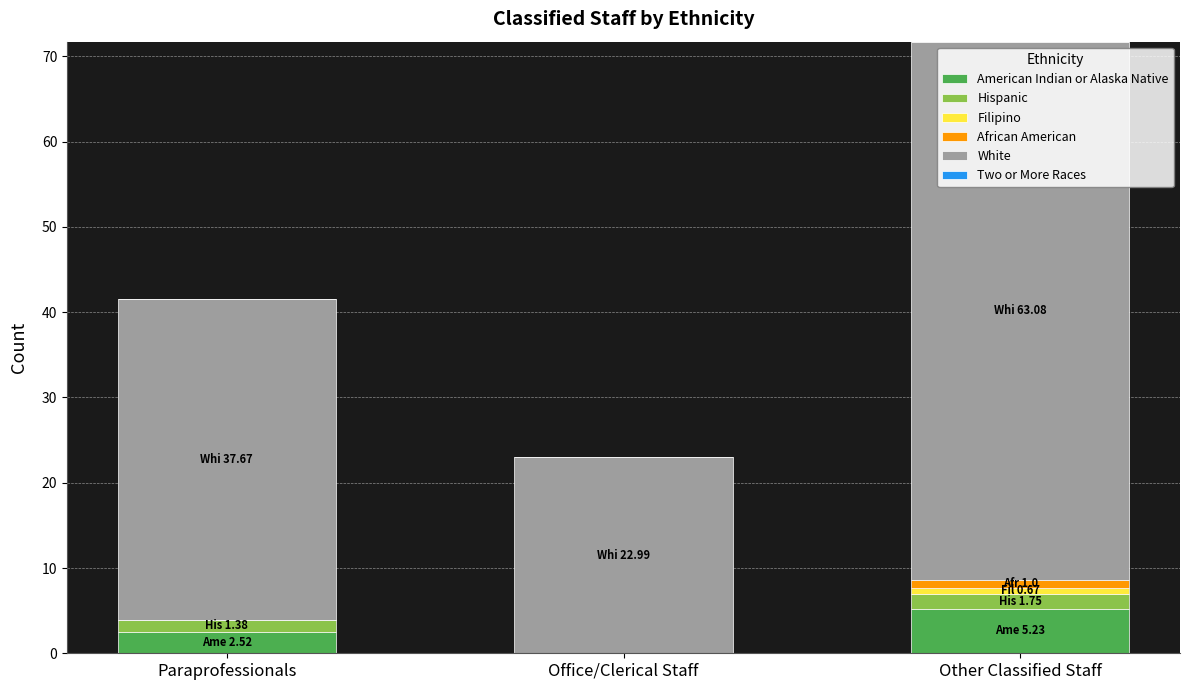

Are the bars grouped side by side (vs. stacked)?

No